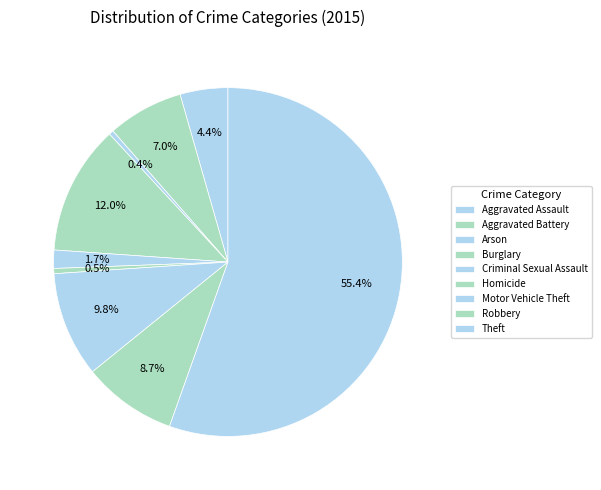

True or false: Aggravated Battery accounts for 1% of the total.

False